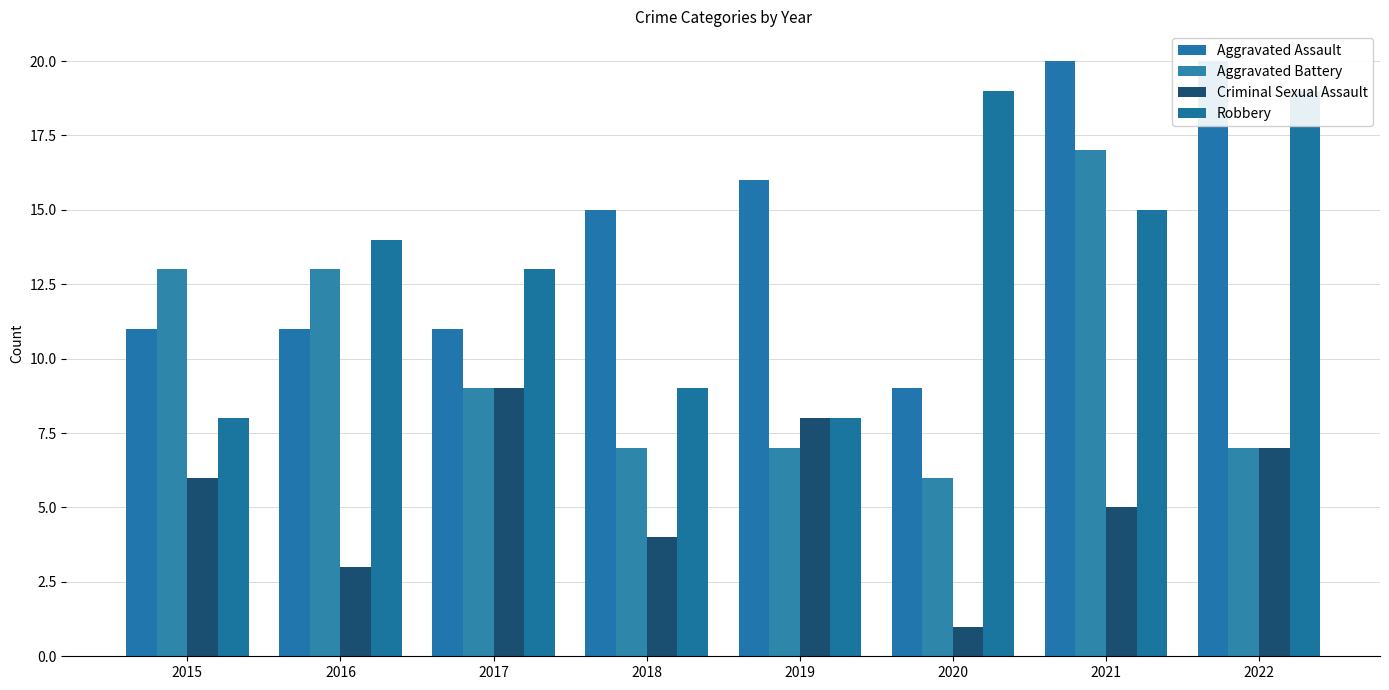

Between 2017 and 2015, which is larger?

2017